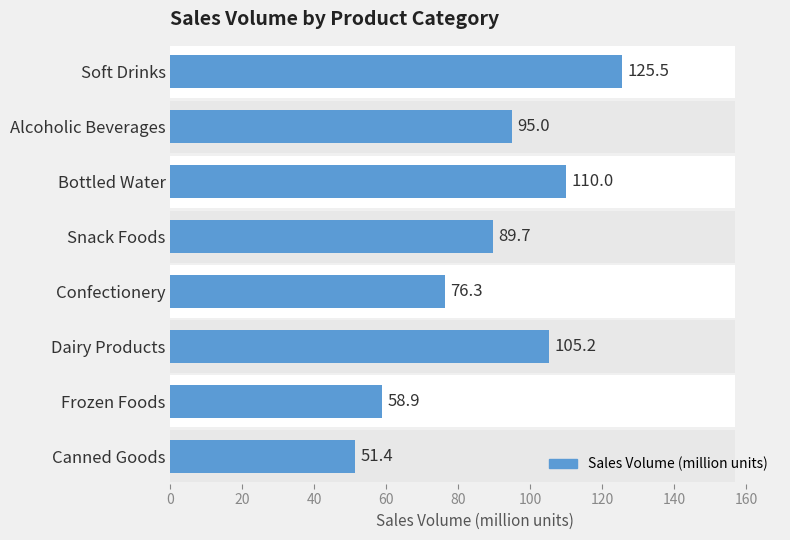

Does the chart contain stacked bars?

No